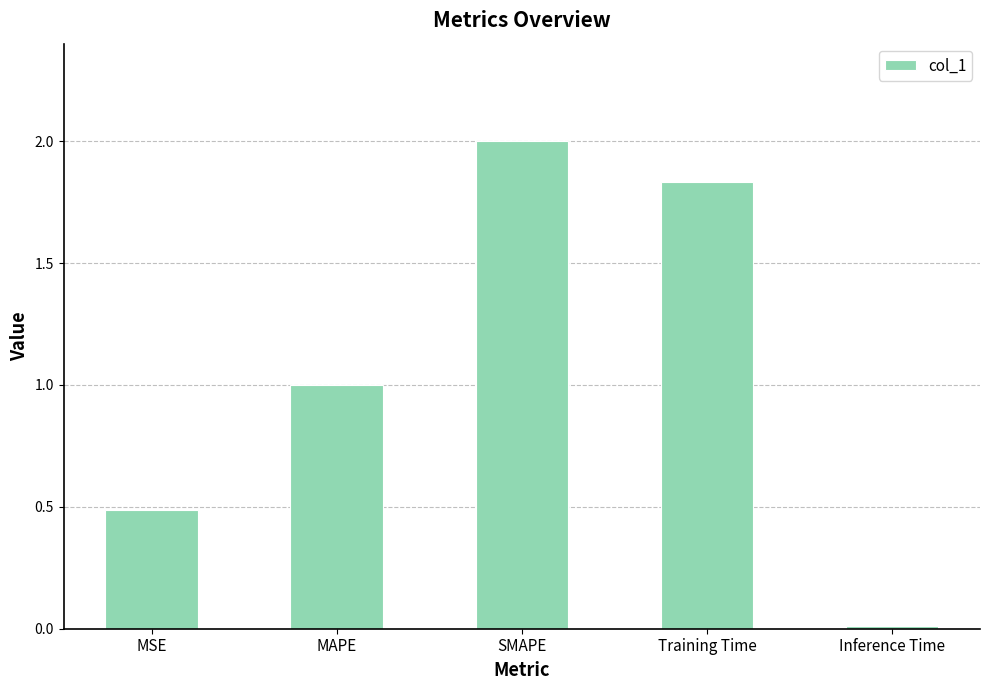

What is the change in value from MAPE to Inference Time?

-1.0